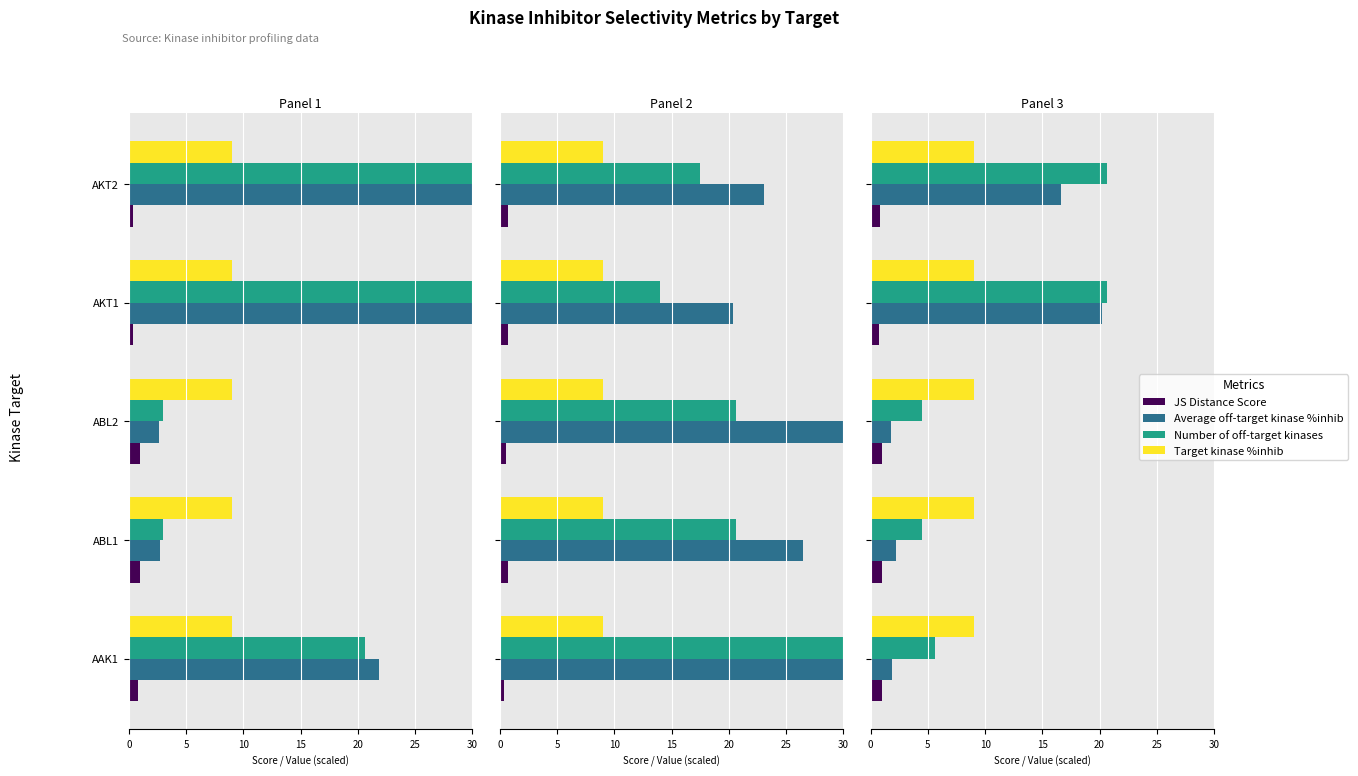

The value of JS Distance Score at AAK1 is 1.0. True or false?

True